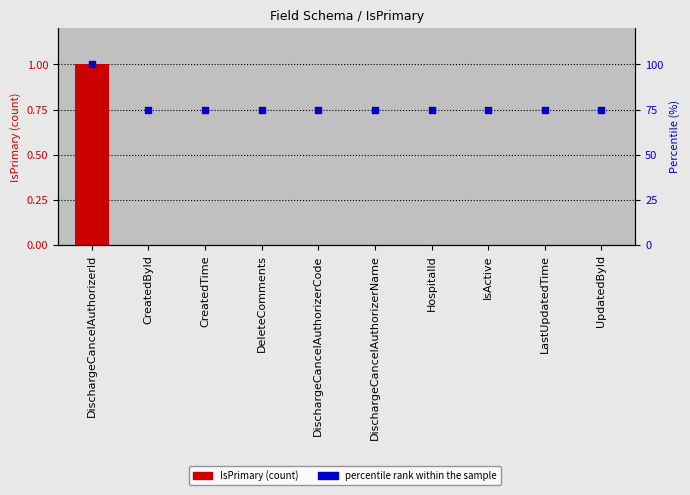

Which series has the largest total across all categories?

percentile rank within the sample